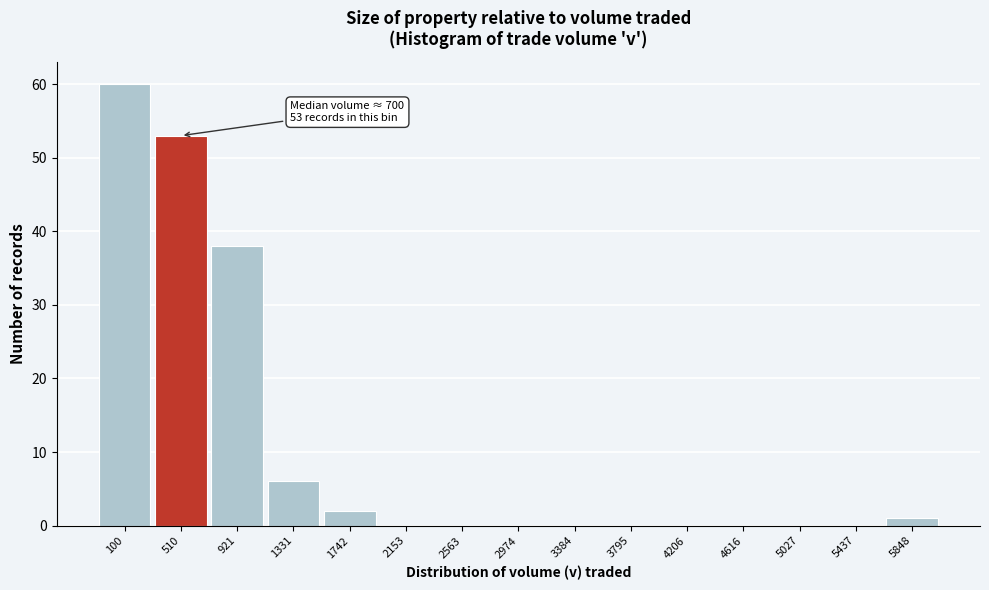

Reading left to right, transcribe all the data shown in this chart.

100=60	510=53	921=38	1331=6	1742=2	2153=0	2563=0	2974=0	3384=0	3795=0	4206=0	4616=0	5027=0	5437=0	5848=1